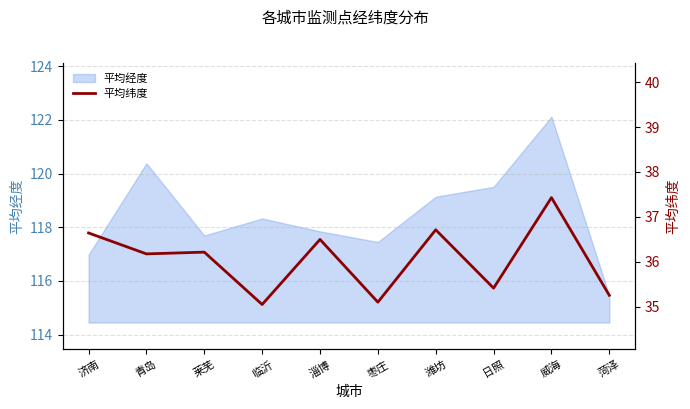

True or false: the data shows 49.9 at 青岛.

False